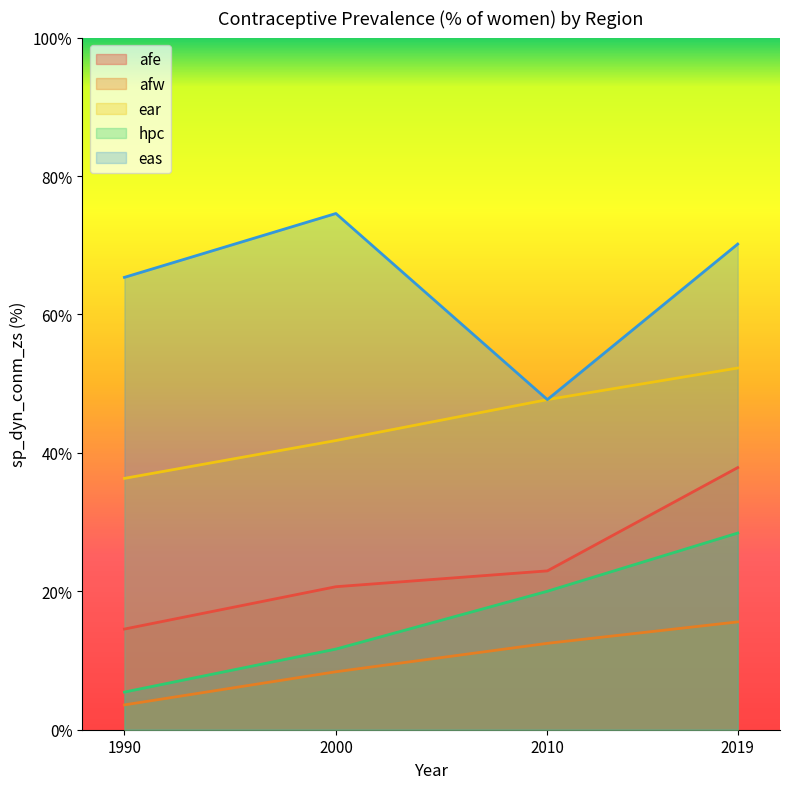

True or false: eas and afw cross at least once.

False